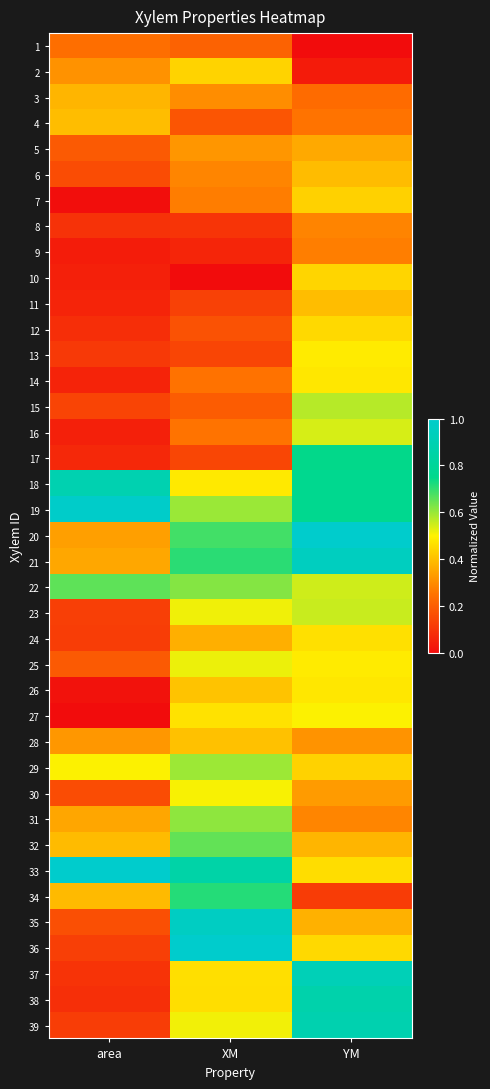

Between YM and area, which is larger?

area